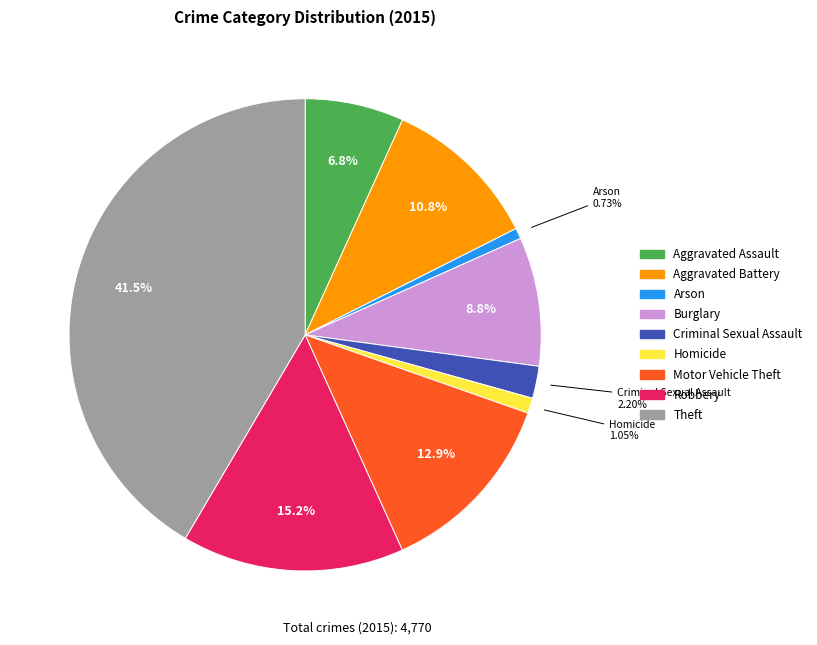

To the nearest percent, what is the combined percentage of Homicide and Criminal Sexual Assault?

3%